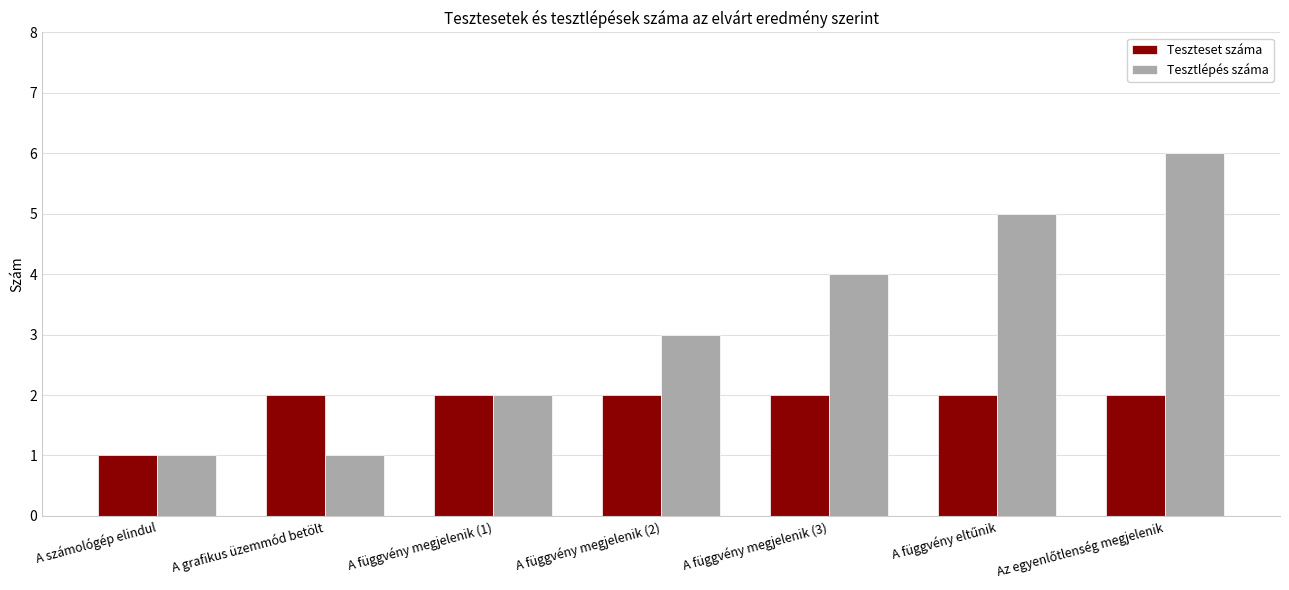

Reading left to right, transcribe all the data shown in this chart.

Teszteset száma: 1	2	2	2	2	2	2
Tesztlépés száma: 1	1	2	3	4	5	6